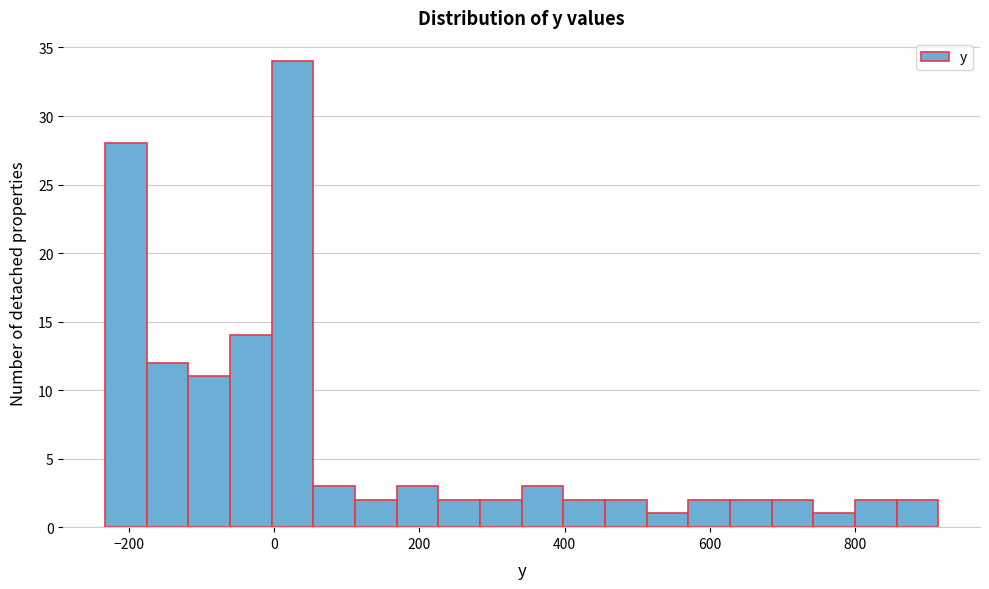

Around what value on the x-axis is the tallest bar? Give the approximate position of its centre, as read against the axis.

20